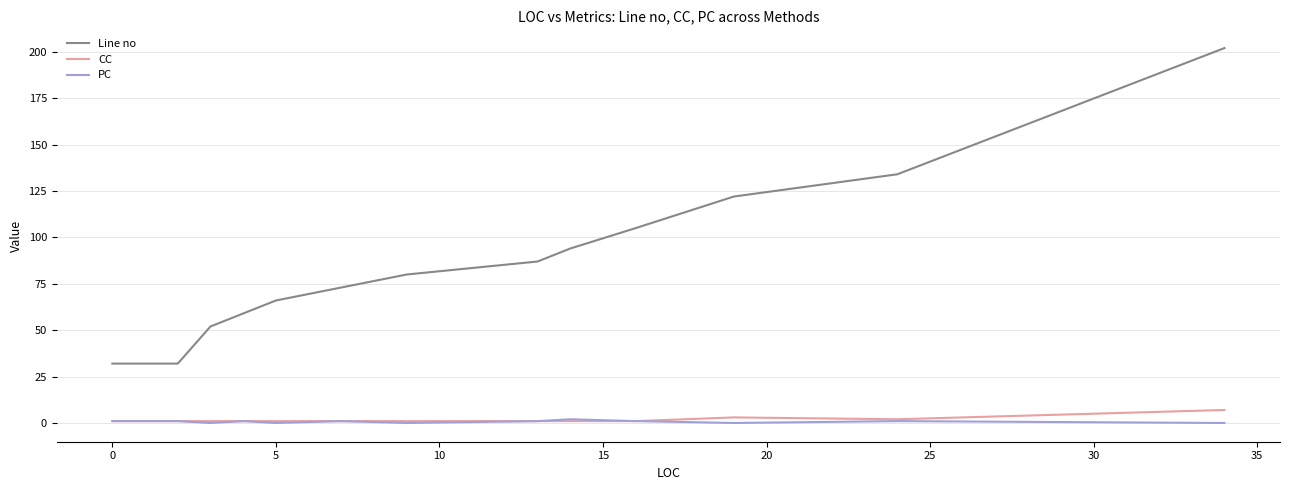

Reading right to left, list all the values displayed in this chart.

Line no: 202	134	122	105	94	87	80	73	66	59	52	32	32
CC: 7	2	3	1	1	1	1	1	1	1	1	1	1
PC: 0	1	0	1	2	1	0	1	0	1	0	1	1